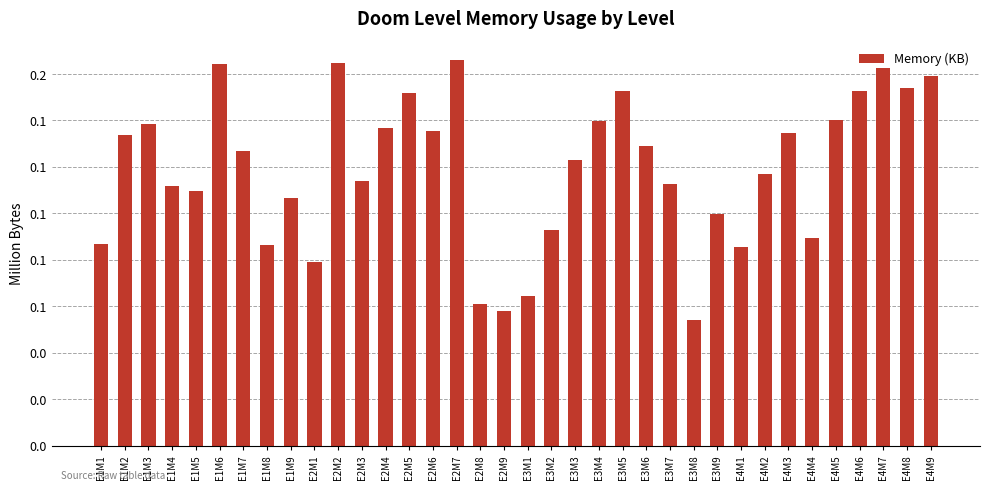

How many bars are there in total?

36